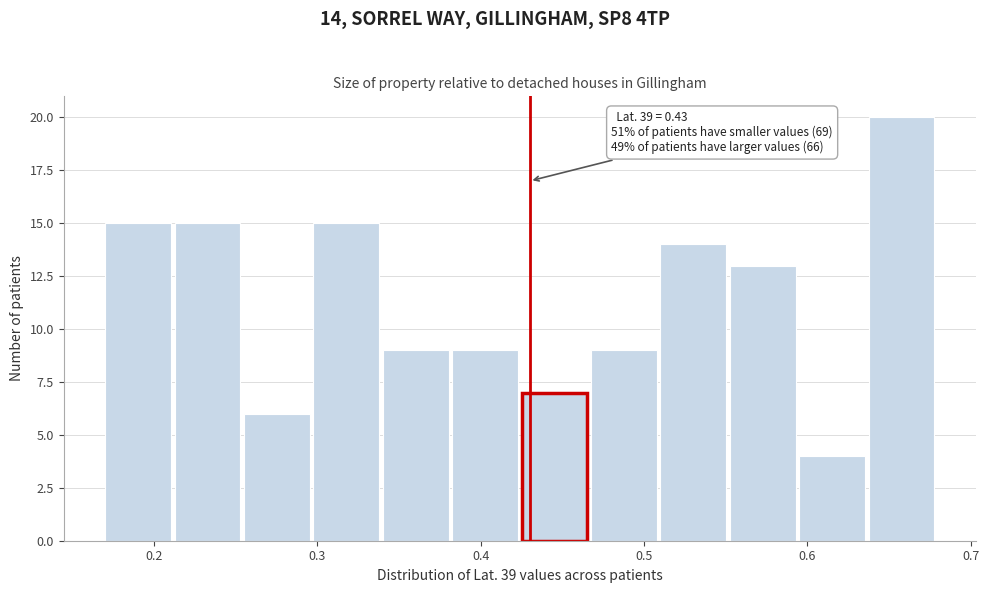

Over which range of the x-axis is the bar tallest?

0.64 to 0.68